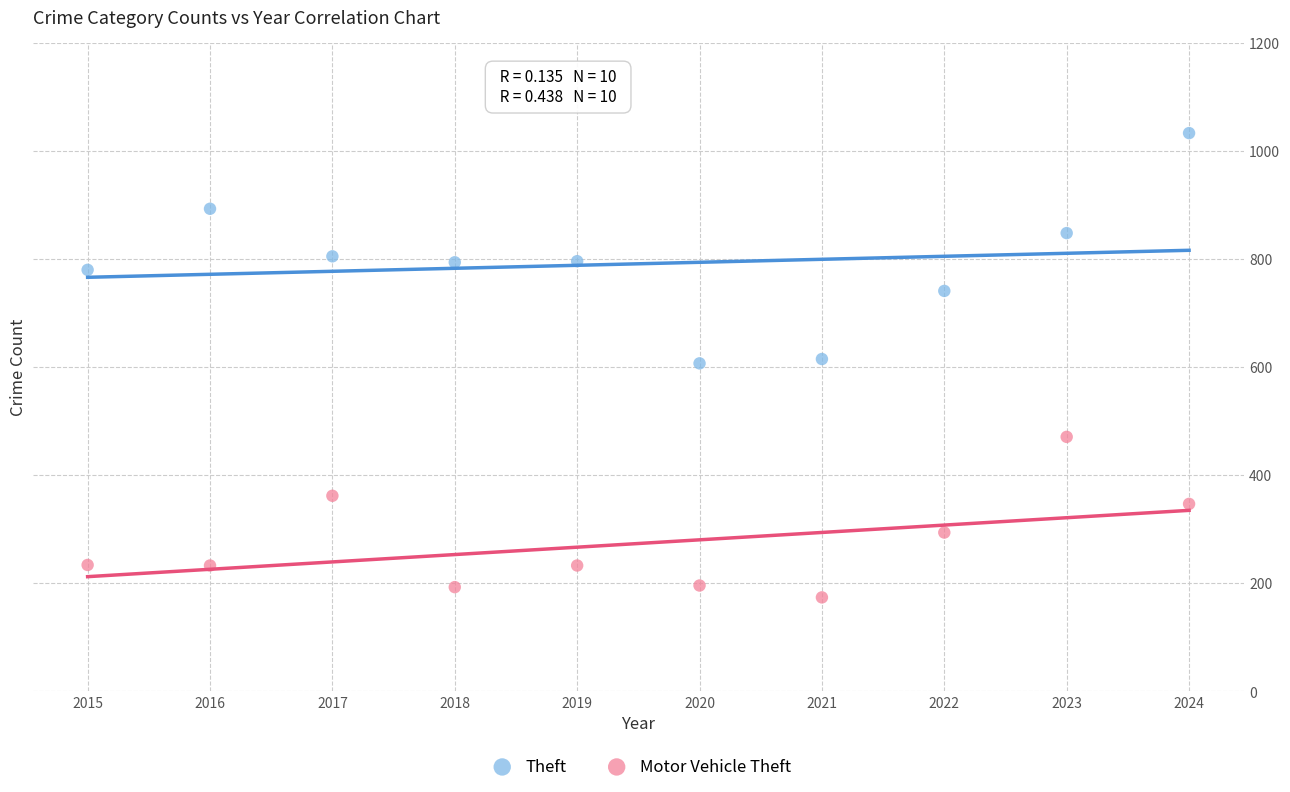

Which series contains the highest Y value?

Theft